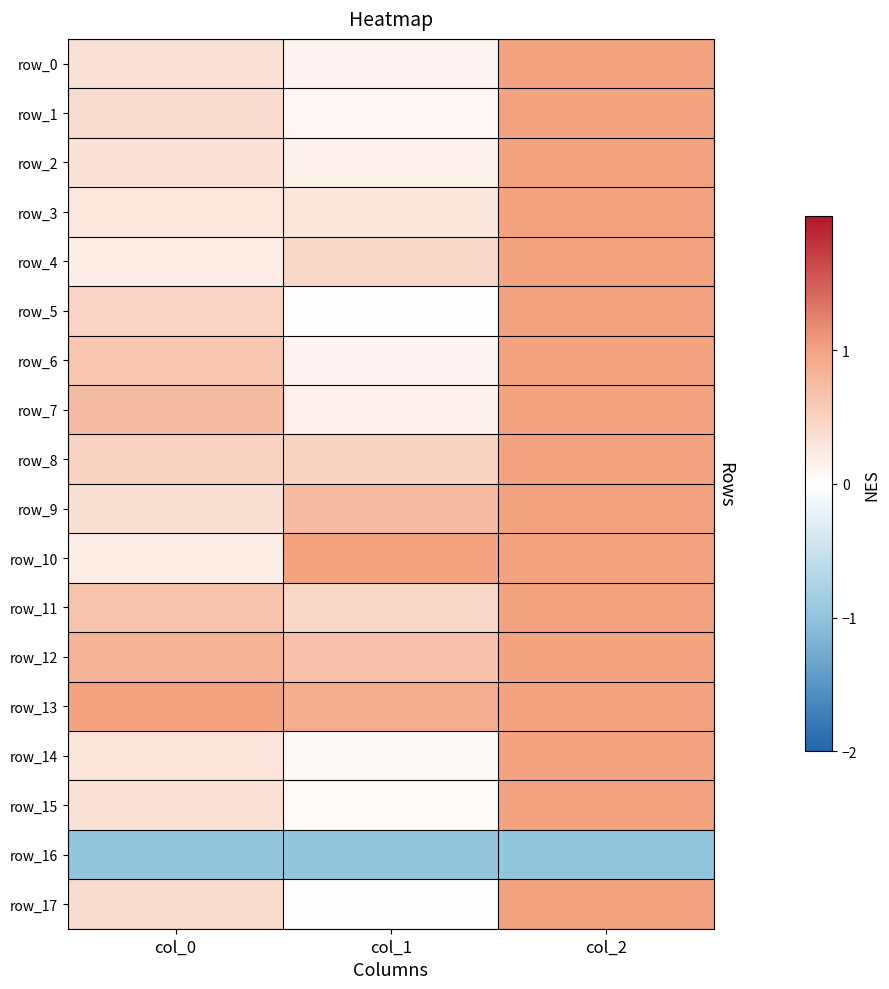

Is the value of row_15 at col_2 greater than the value of row_17 at col_1?

Yes